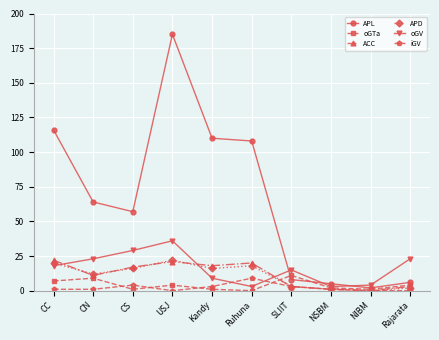

What is the spread (max minus min) of values at SLIIT?

12